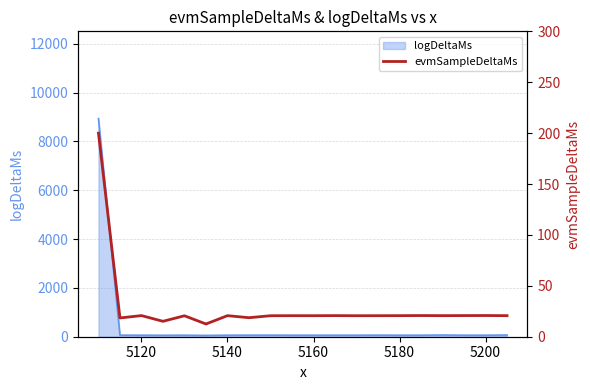

What is the maximum value for logDeltaMs?

8932.5